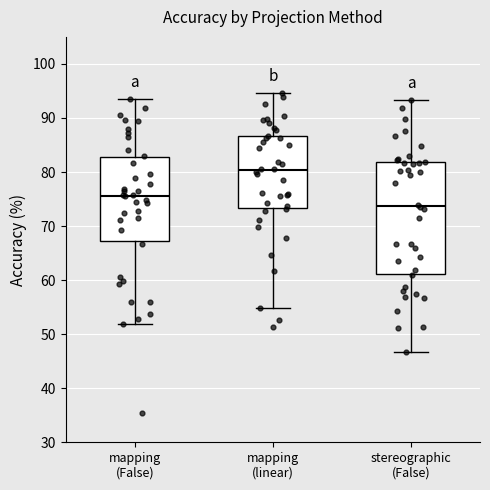

Reading left to right, read every box against the y-axis: the position of its median line, the range the box covers, and the ends of its whiskers. The values are not printed on the chart, so give them approximately, as read against the axis.

mapping (False): median 76, box 67 to 83, whiskers 52 to 93
mapping (linear): median 80, box 73 to 87, whiskers 55 to 95
stereographic (False): median 74, box 61 to 82, whiskers 47 to 93